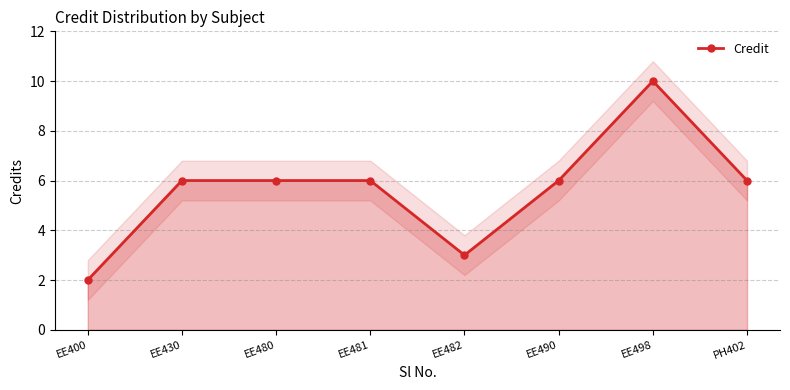

What value does the data have at EE490?

6